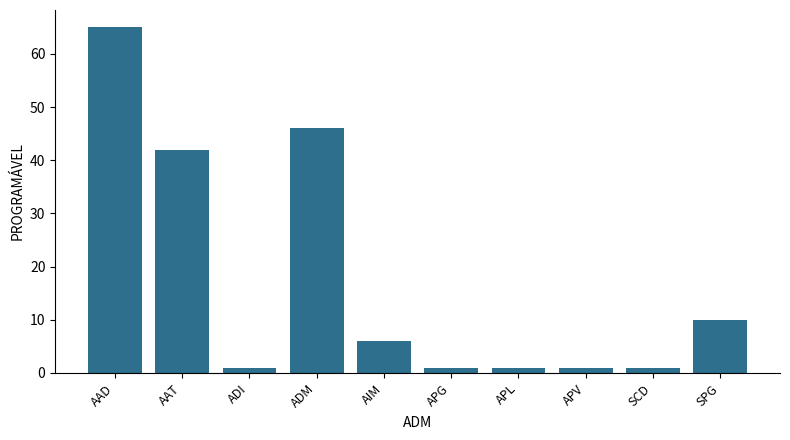

What is the change in value from AAT to ADM?

+4